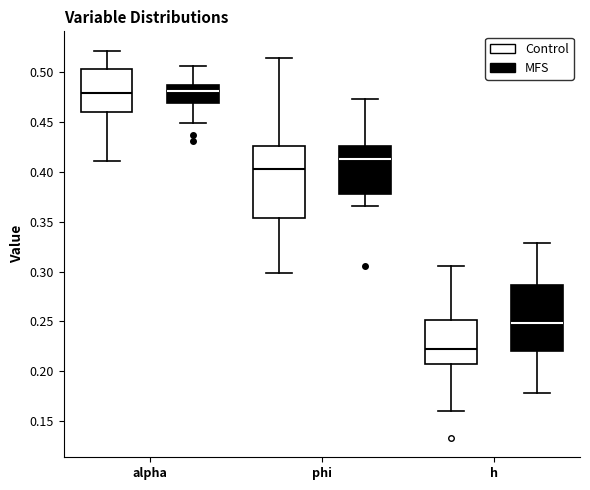

Comparing the boxes themselves (not the whiskers), which one is the tallest?

phi (Control)